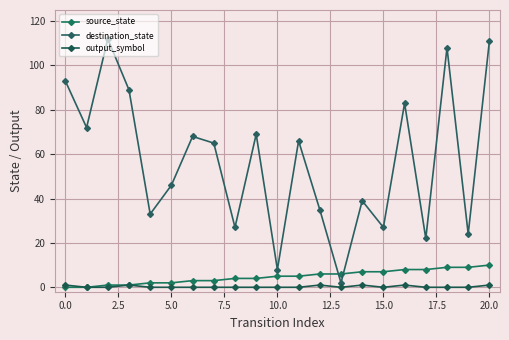

How many categories are shown in the chart?

21